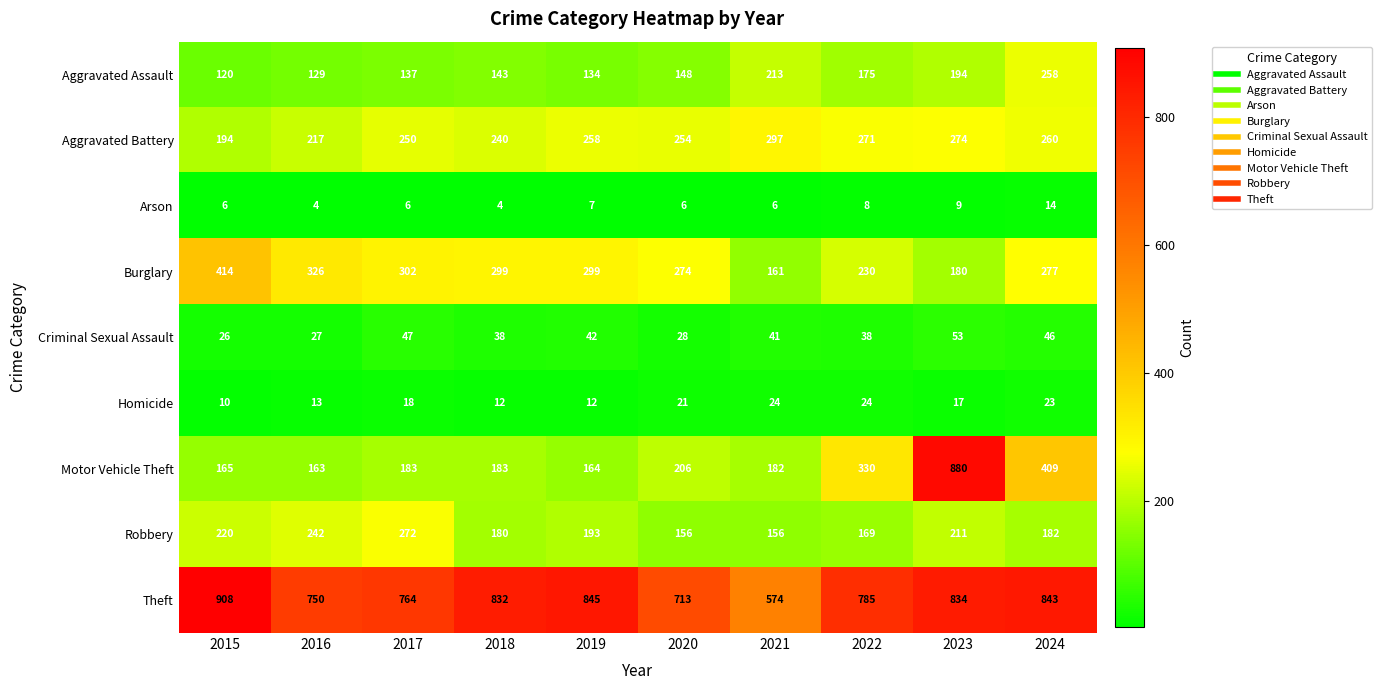

What is the difference between the Homicide values at 2018 and 2021?

12